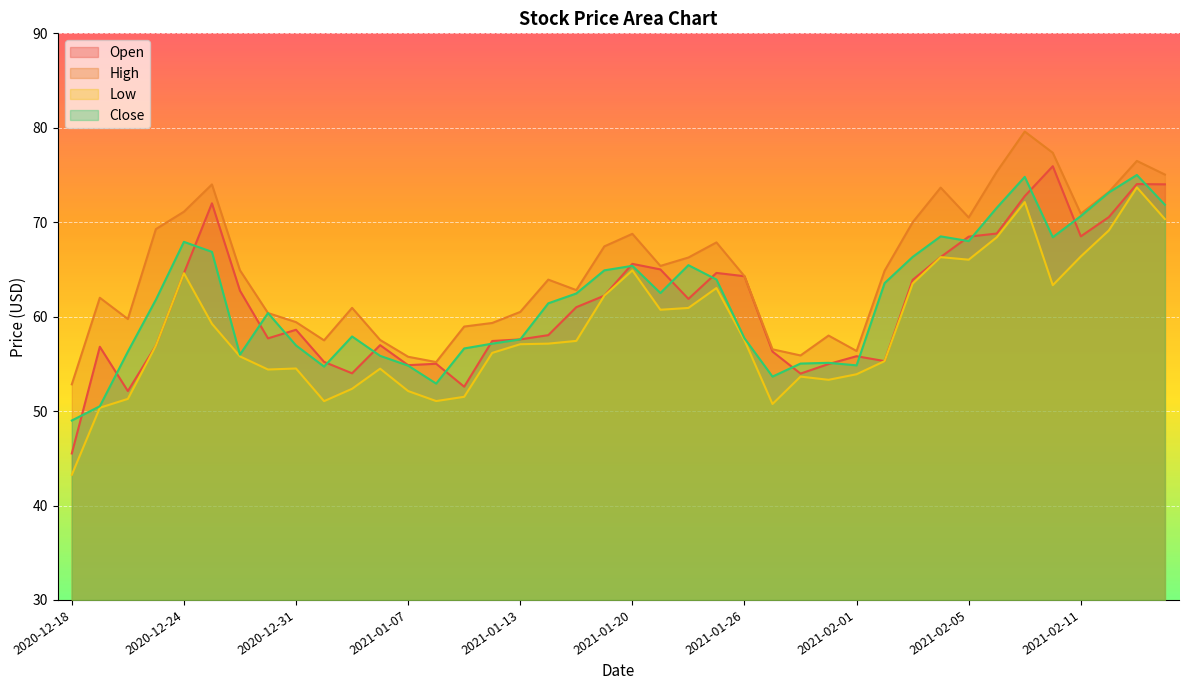

Reading left to right, what are all the values shown in this chart?

Open: 2020-12-18=45.5	2020-12-21=56.8	2020-12-22=52.1	2020-12-23=56.9	2020-12-24=64.6	2020-12-28=72.0	2020-12-29=62.8	2020-12-30=57.7	2020-12-31=58.6	2021-01-04=55.2	2021-01-05=54.0	2021-01-06=57.0	2021-01-07=54.9	2021-01-08=55.0	2021-01-11=52.6	2021-01-12=57.4	2021-01-13=57.6	2021-01-14=58.0	2021-01-15=61.0	2021-01-19=62.2	2021-01-20=65.6	2021-01-21=65.0	2021-01-22=61.9	2021-01-25=64.6	2021-01-26=64.3	2021-01-27=56.3	2021-01-28=54.0	2021-01-29=55.0	2021-02-01=55.8	2021-02-02=55.3	2021-02-03=63.9	2021-02-04=66.3	2021-02-05=68.5	2021-02-08=68.8	2021-02-09=72.8	2021-02-10=75.9	2021-02-11=68.5	2021-02-12=70.5	2021-02-16=74.0	2021-02-17=74.0
High: 2020-12-18=52.8	2020-12-21=62.0	2020-12-22=59.8	2020-12-23=69.3	2020-12-24=71.1	2020-12-28=74.0	2020-12-29=64.9	2020-12-30=60.4	2020-12-31=59.4	2021-01-04=57.5	2021-01-05=60.9	2021-01-06=57.5	2021-01-07=55.8	2021-01-08=55.2	2021-01-11=59.0	2021-01-12=59.3	2021-01-13=60.5	2021-01-14=63.9	2021-01-15=62.8	2021-01-19=67.4	2021-01-20=68.8	2021-01-21=65.4	2021-01-22=66.3	2021-01-25=67.9	2021-01-26=64.3	2021-01-27=56.5	2021-01-28=55.9	2021-01-29=58.0	2021-02-01=56.4	2021-02-02=64.9	2021-02-03=70.0	2021-02-04=73.7	2021-02-05=70.5	2021-02-08=75.3	2021-02-09=79.6	2021-02-10=77.3	2021-02-11=70.9	2021-02-12=73.2	2021-02-16=76.5	2021-02-17=75.0
Low: 2020-12-18=43.2	2020-12-21=50.4	2020-12-22=51.3	2020-12-23=56.9	2020-12-24=64.6	2020-12-28=59.2	2020-12-29=55.8	2020-12-30=54.4	2020-12-31=54.5	2021-01-04=51.0	2021-01-05=52.4	2021-01-06=54.5	2021-01-07=52.1	2021-01-08=51.1	2021-01-11=51.5	2021-01-12=56.2	2021-01-13=57.1	2021-01-14=57.1	2021-01-15=57.4	2021-01-19=62.2	2021-01-20=64.9	2021-01-21=60.7	2021-01-22=60.9	2021-01-25=63.0	2021-01-26=57.5	2021-01-27=50.8	2021-01-28=53.6	2021-01-29=53.3	2021-02-01=53.9	2021-02-02=55.3	2021-02-03=63.5	2021-02-04=66.3	2021-02-05=66.0	2021-02-08=68.4	2021-02-09=72.1	2021-02-10=63.3	2021-02-11=66.4	2021-02-12=69.1	2021-02-16=73.7	2021-02-17=70.3
Close: 2020-12-18=49.0	2020-12-21=50.5	2020-12-22=56.3	2020-12-23=61.8	2020-12-24=67.9	2020-12-28=66.9	2020-12-29=56.0	2020-12-30=60.4	2020-12-31=57.0	2021-01-04=54.7	2021-01-05=57.9	2021-01-06=55.9	2021-01-07=54.8	2021-01-08=52.9	2021-01-11=56.6	2021-01-12=57.1	2021-01-13=57.6	2021-01-14=61.4	2021-01-15=62.5	2021-01-19=64.9	2021-01-20=65.4	2021-01-21=62.5	2021-01-22=65.5	2021-01-25=63.9	2021-01-26=57.7	2021-01-27=53.6	2021-01-28=55.0	2021-01-29=55.1	2021-02-01=54.8	2021-02-02=63.5	2021-02-03=66.3	2021-02-04=68.5	2021-02-05=68.0	2021-02-08=71.5	2021-02-09=74.8	2021-02-10=68.4	2021-02-11=70.7	2021-02-12=73.2	2021-02-16=75.0	2021-02-17=71.8